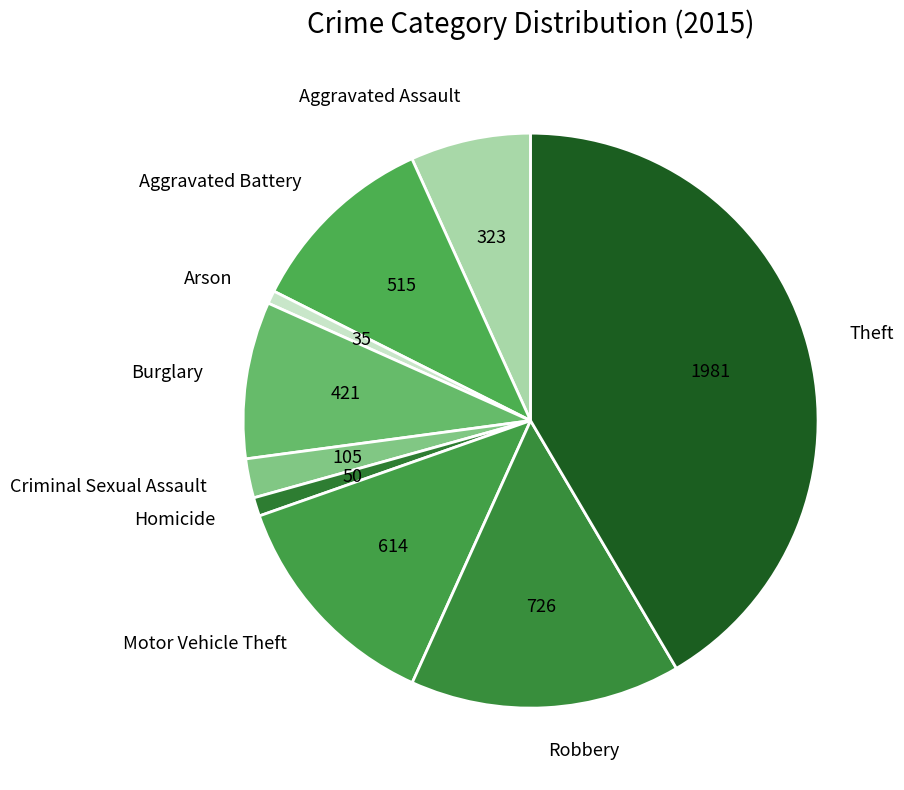

What is the ratio of the value at Criminal Sexual Assault to the value at Robbery?

0.1